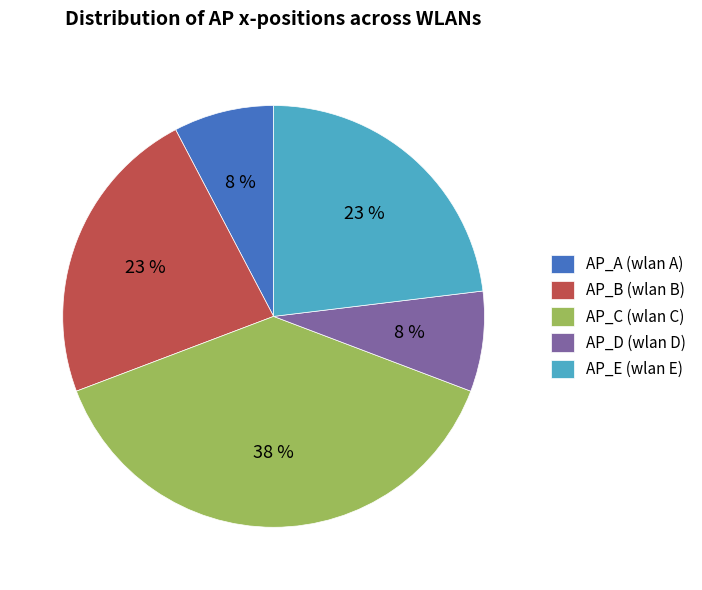

Approximately how many times larger is the value at AP_D (wlan D) compared to AP_B (wlan B)?

0.3